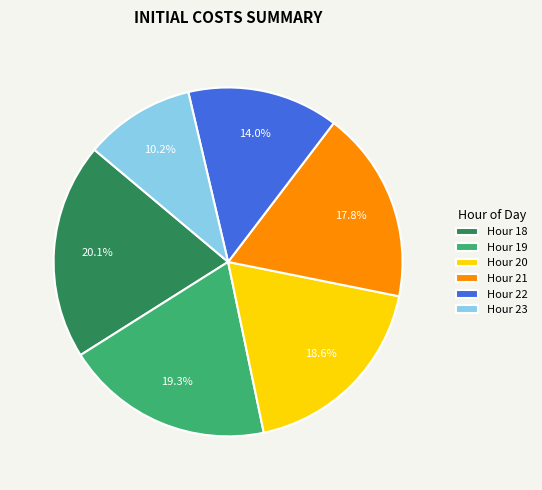

Approximately how many times larger is the value at Hour 22 compared to Hour 20?

0.8